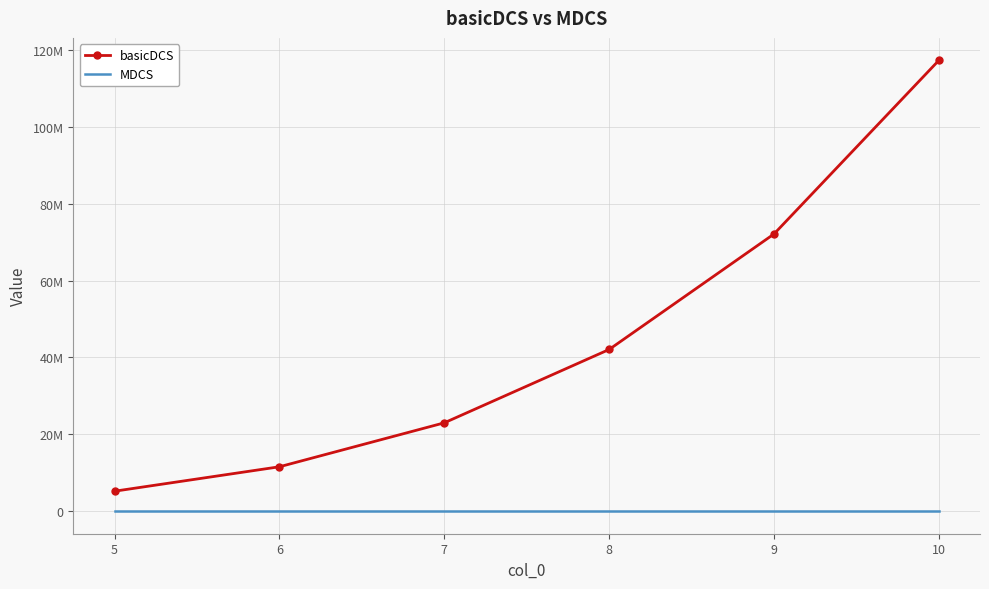

What is the average value of the MDCS series?

10505